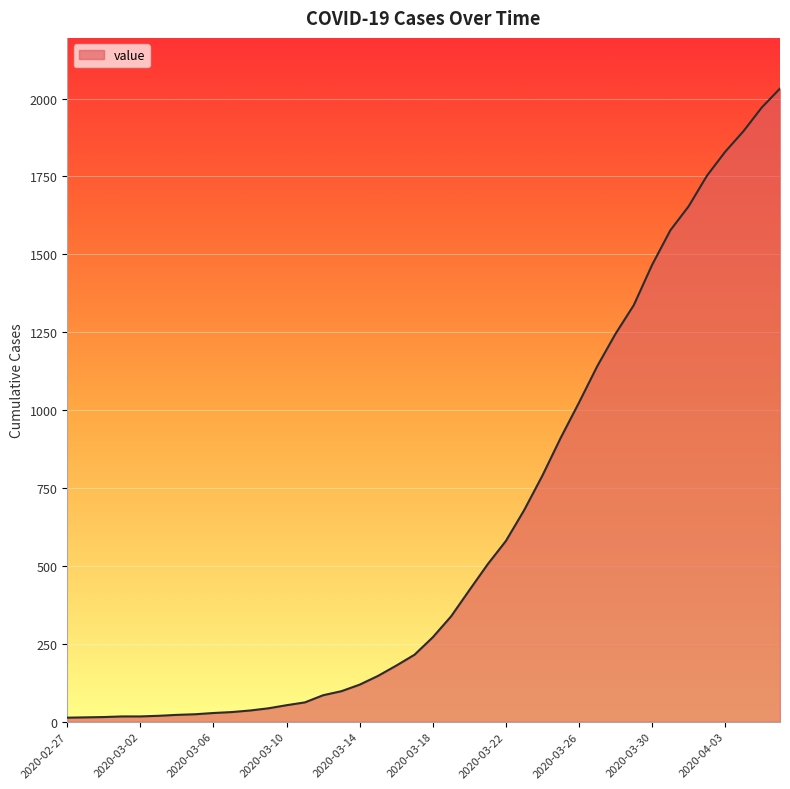

What is the maximum value shown in the chart?

2032